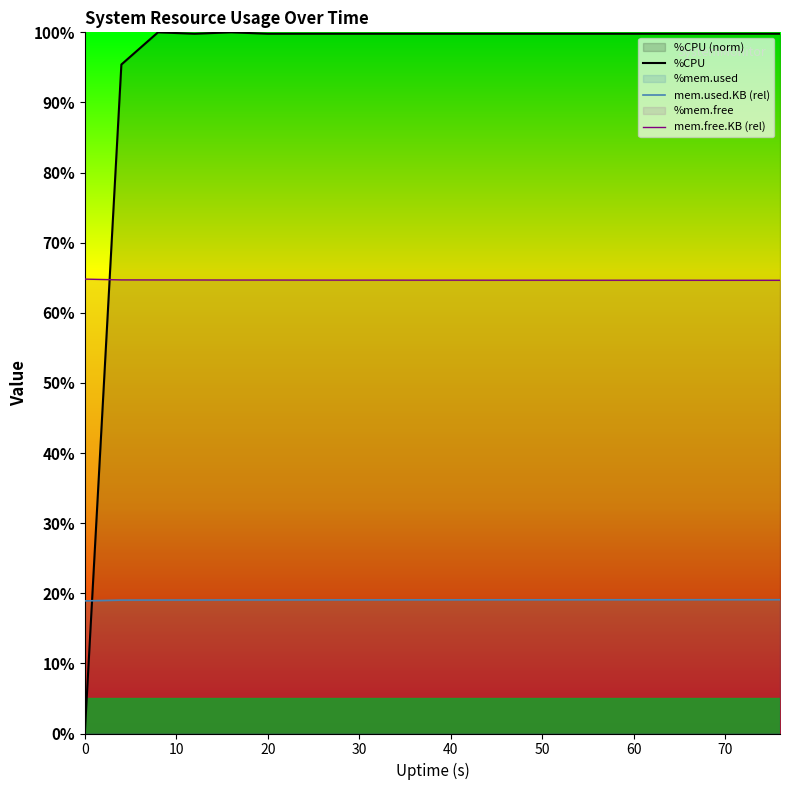

Rank the series at 20 from highest to lowest value.

%CPU, mem.free.KB (rel), mem.used.KB (rel)